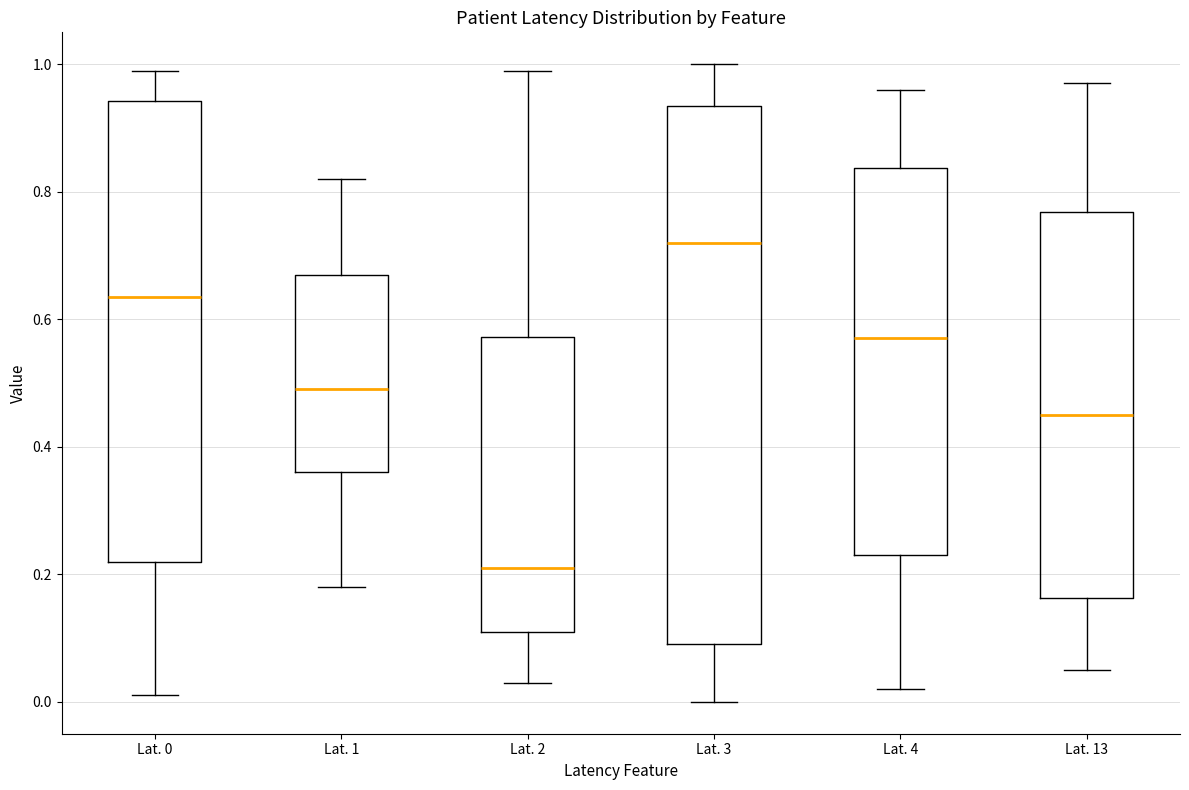

Which box has the highest median line?

Lat. 3